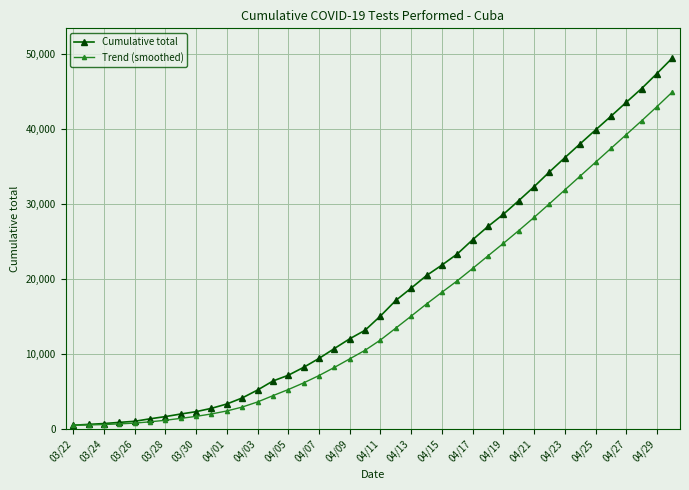

What are all the series names shown in the legend?

Cumulative total, Trend (smoothed)